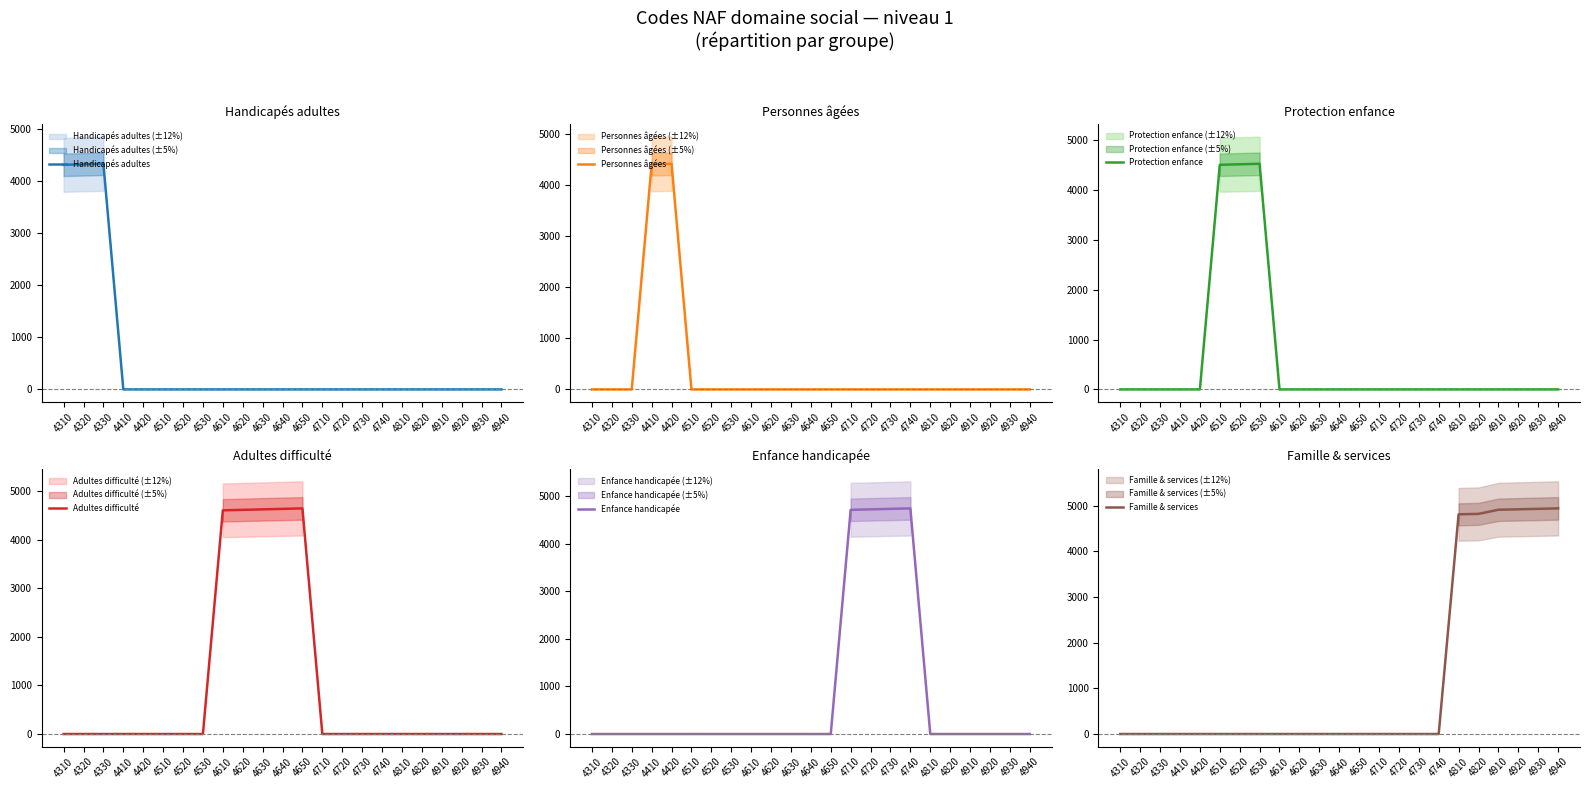

Is it true that Protection enfance equals 2070 at 4610?

False